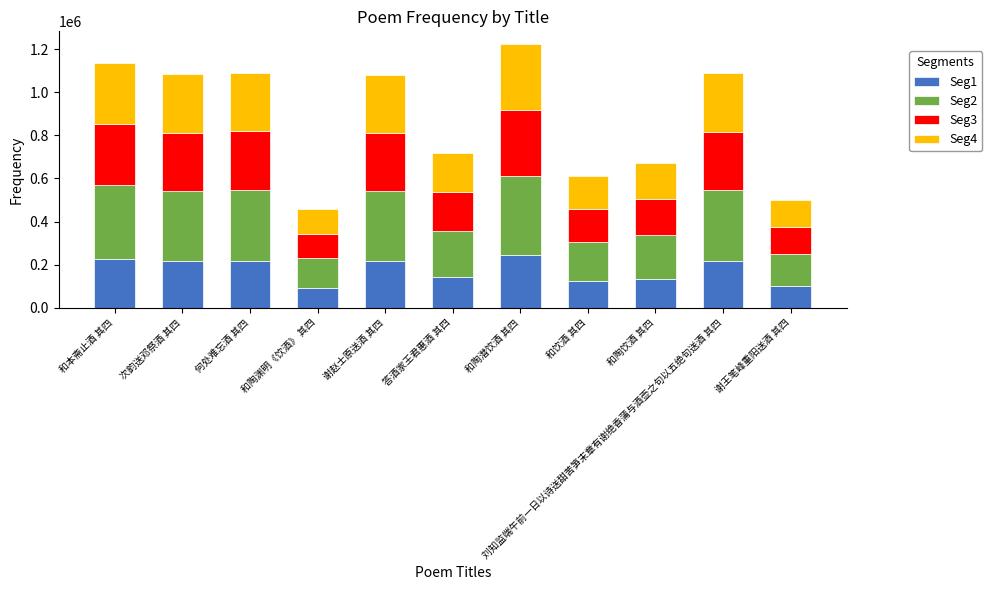

Is it true that Seg1 equals 140306.3 at 次韵送邓祭酒 其四?

False